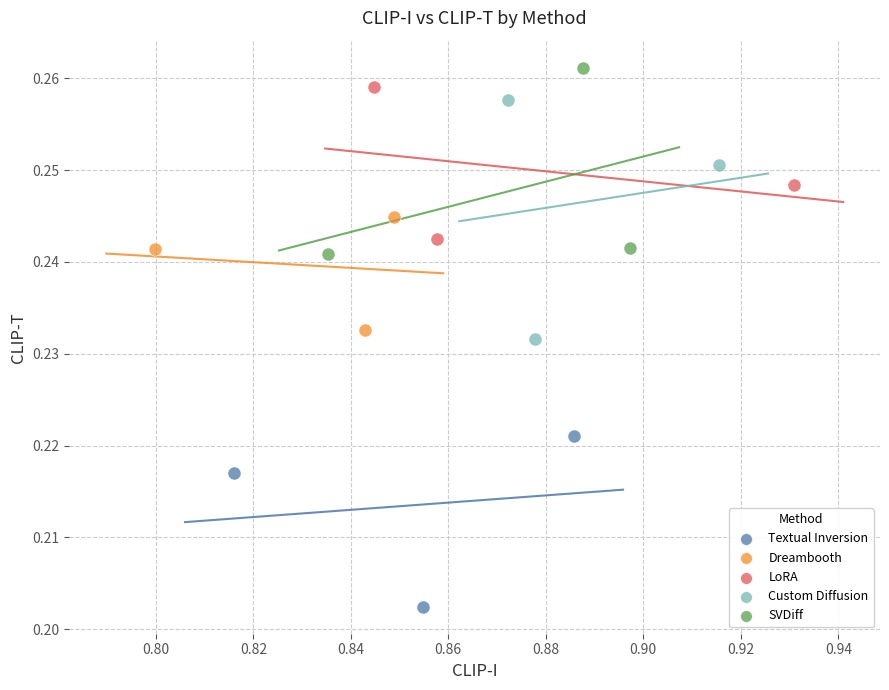

Which series has the largest Y range (max minus min)?

Custom Diffusion